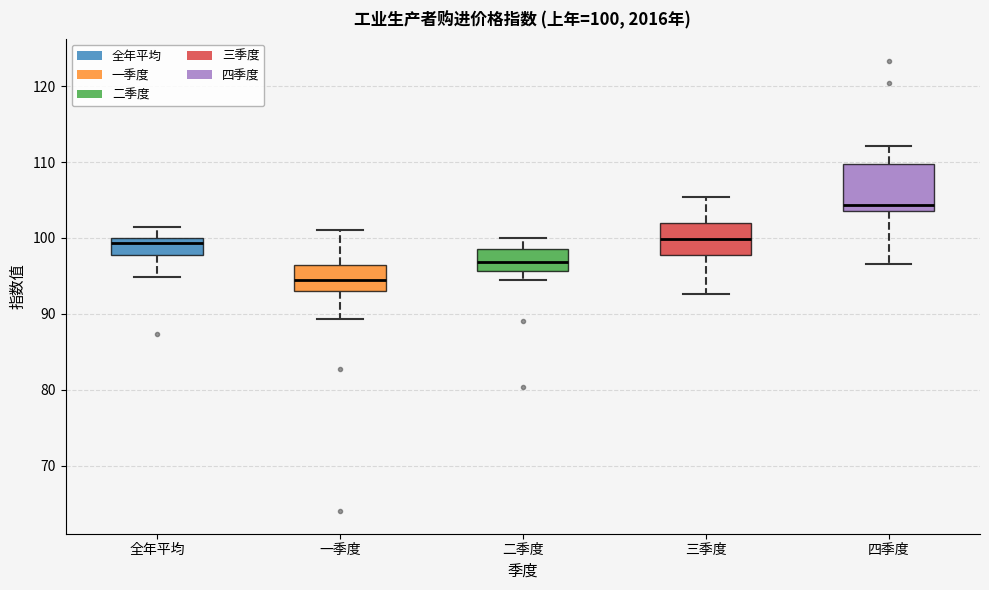

Which box's median line is the highest?

四季度